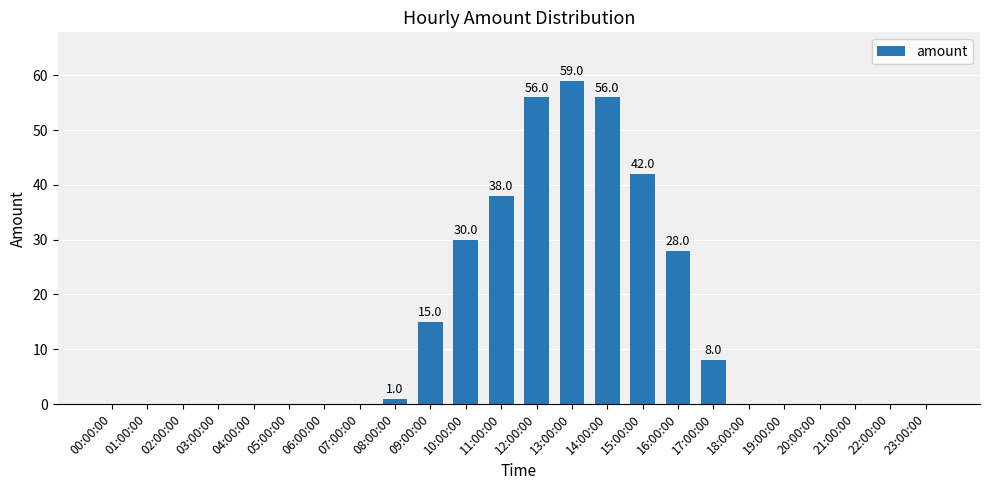

The chart shows a value of 76 at 12:00:00. True or false?

False